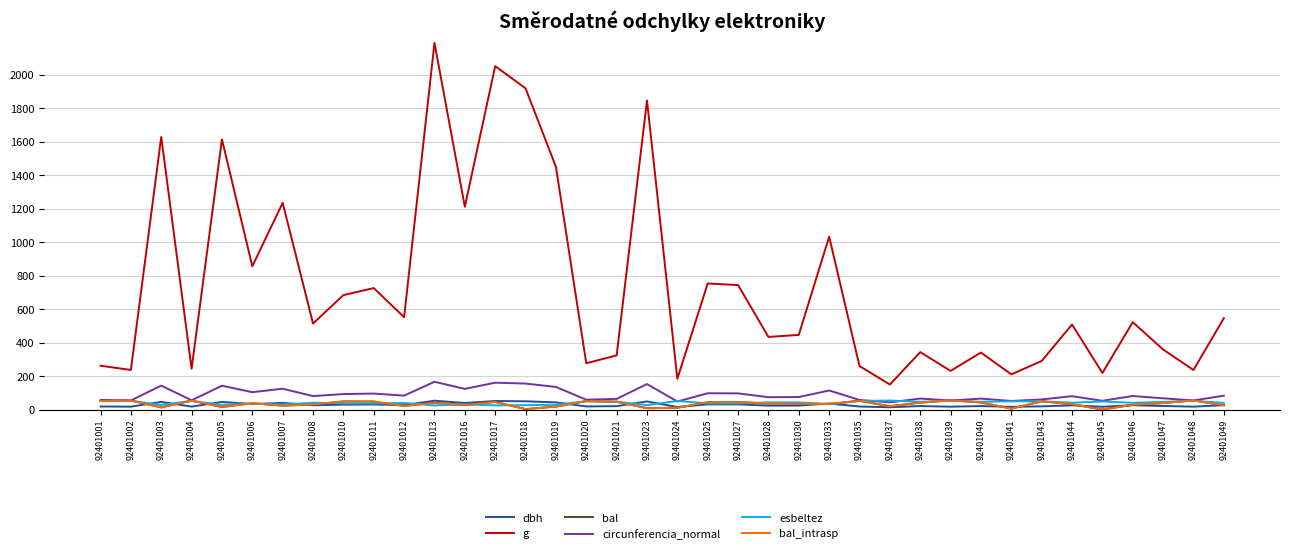

Reading left to right, extract all data points from this chart.

dbh: 18.3	17.4	45.5	17.6	45.3	33.0	39.6	25.6	29.5	30.4	26.5	52.8	39.3	51.1	49.4	43.0	18.8	20.3	48.5	15.3	31.0	30.8	23.5	23.8	36.2	18.2	13.8	20.9	17.1	20.8	16.4	19.2	25.4	16.7	25.8	21.4	17.3	26.4
g: 261.8	236.5	1628.1	243.6	1613.4	855.8	1234.5	513.7	683.4	725.5	551.5	2189.8	1211.4	2050.8	1918.1	1449.9	276.7	323.4	1845.7	184.1	752.9	743.4	433.7	445.9	1032.3	259.8	149.4	343.0	230.9	340.4	210.2	290.0	508.0	218.3	522.0	358.4	236.3	545.2
bal: 51.4	53.9	13.1	53.1	15.4	37.8	23.4	30.3	48.6	47.6	21.7	40.1	26.9	45.5	2.8	17.7	50.5	46.6	8.2	10.8	43.4	44.5	36.4	35.0	33.5	52.2	19.8	41.3	55.4	42.4	5.5	49.6	31.9	0.0	28.6	39.0	54.6	25.2
circunferencia_normal: 57.4	54.5	143.0	55.3	142.4	103.7	124.5	80.3	92.7	95.5	83.2	165.9	123.4	160.5	155.2	135.0	59.0	63.8	152.3	48.1	97.3	96.7	73.8	74.8	113.9	57.1	43.3	65.7	53.9	65.4	51.4	60.4	79.9	52.4	81.0	67.1	54.5	82.8
esbeltez: 50.7	52.4	27.6	51.9	27.7	34.7	30.4	40.6	37.7	36.9	39.5	24.6	30.7	25.2	26.1	28.8	49.9	47.5	26.4	51.2	36.4	36.6	43.0	42.6	32.5	50.9	53.9	46.4	52.9	46.5	49.1	49.1	40.8	48.2	40.4	45.6	52.5	39.8
bal_intrasp: 51.4	53.9	13.1	53.1	15.4	37.8	23.4	30.3	48.6	47.6	21.7	40.1	26.9	45.5	2.8	17.7	50.5	46.6	8.2	10.8	43.4	44.5	36.4	35.0	33.5	52.2	19.8	41.3	55.4	42.4	5.5	49.6	31.9	0.0	28.6	39.0	54.6	25.2